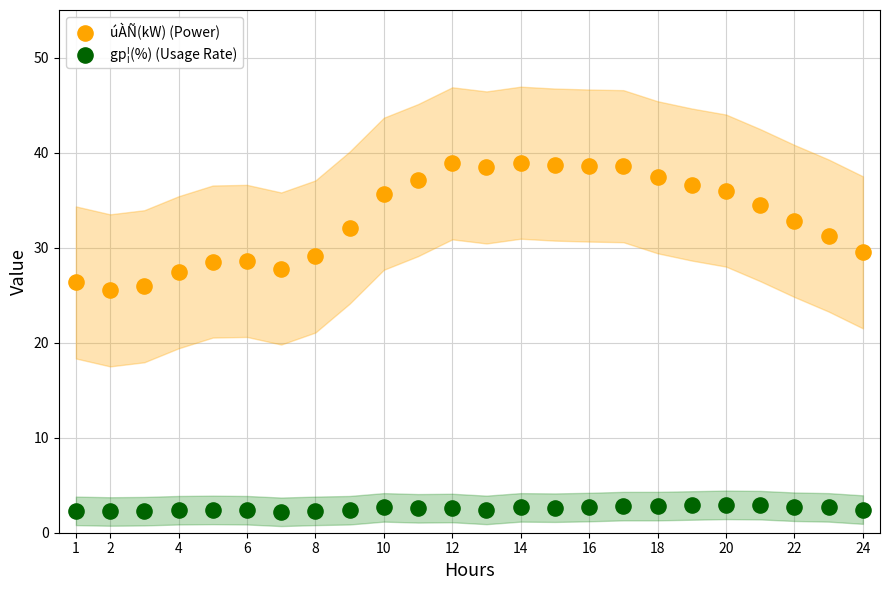

What are all the series names shown in the legend?

úÀÑ(kW) (Power), gp¦(%) (Usage Rate)